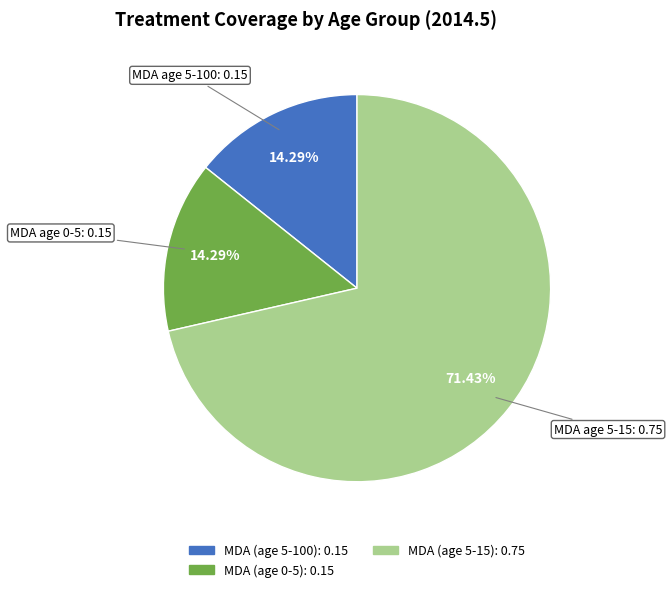

How many segments does this pie chart have?

3